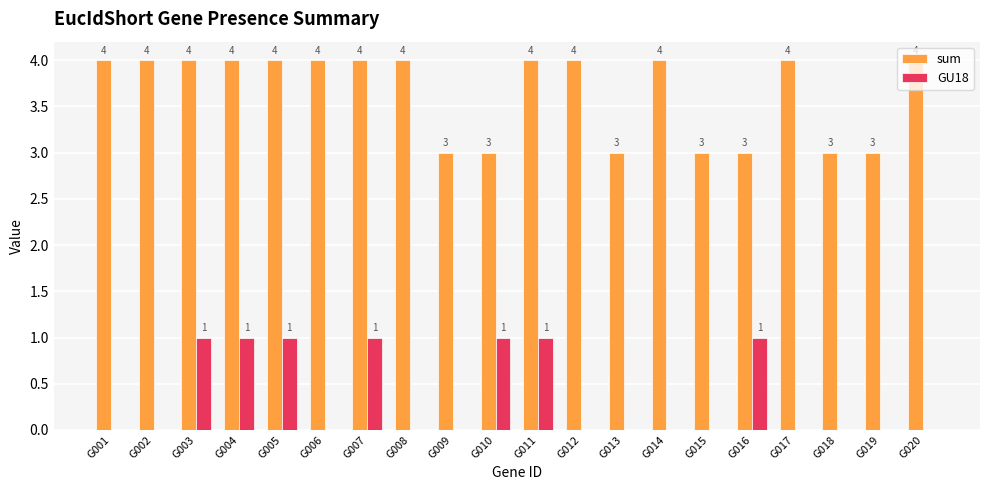

Which series has the largest total across all categories?

sum